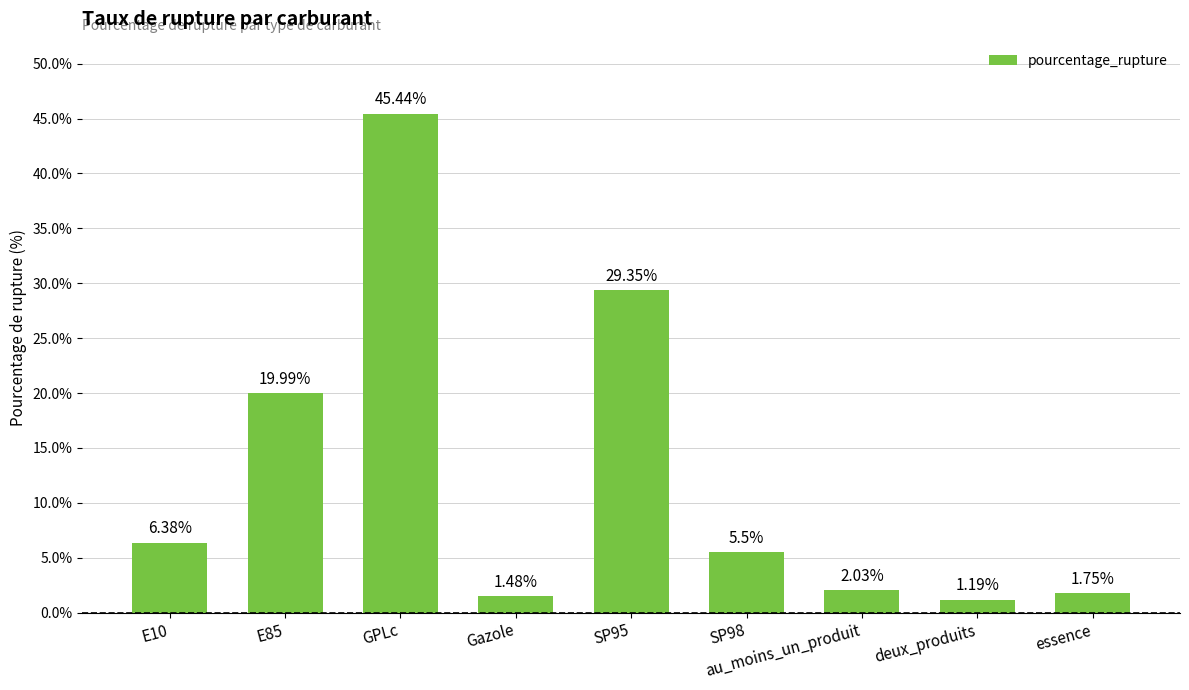

Which has a higher value, Gazole or E10?

E10